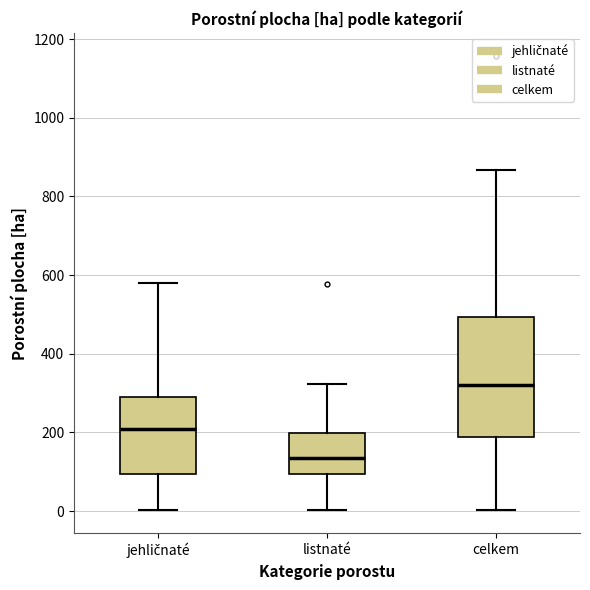

Which box has the highest median line?

celkem